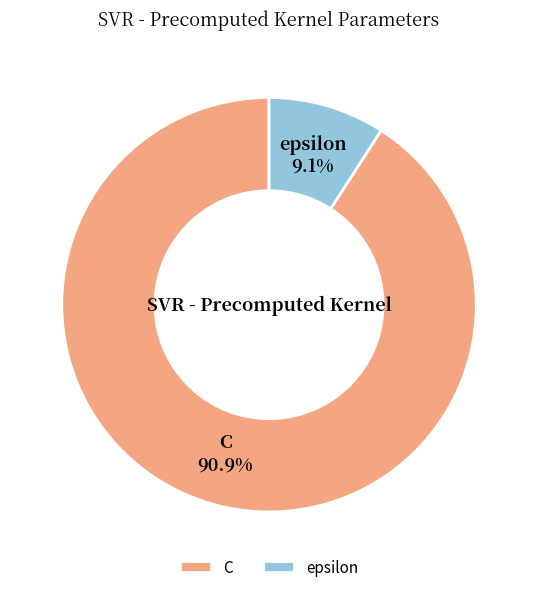

To the nearest percent, what is the difference between the C and epsilon slice percentages?

82%